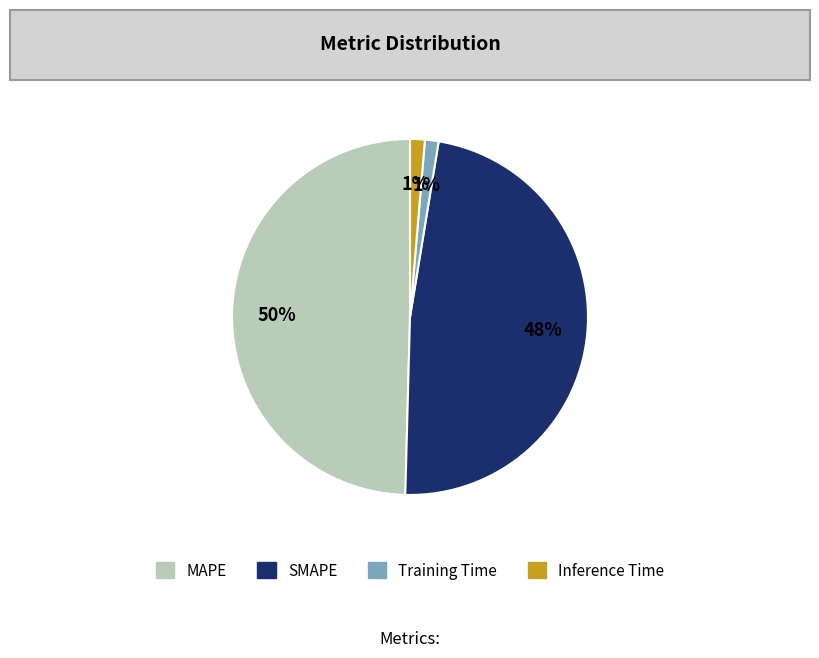

True or false: MAPE accounts for 61% of the total.

False